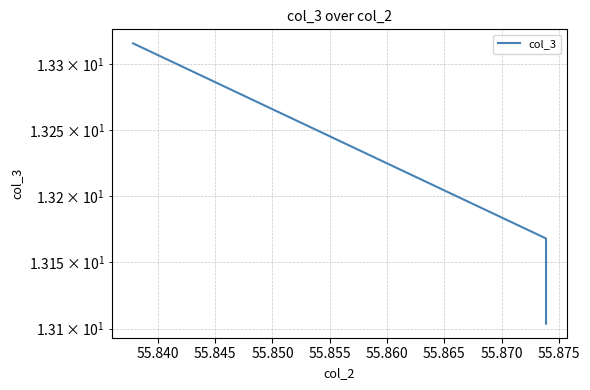

Between 55.835 and 55.840, which is larger?

55.840